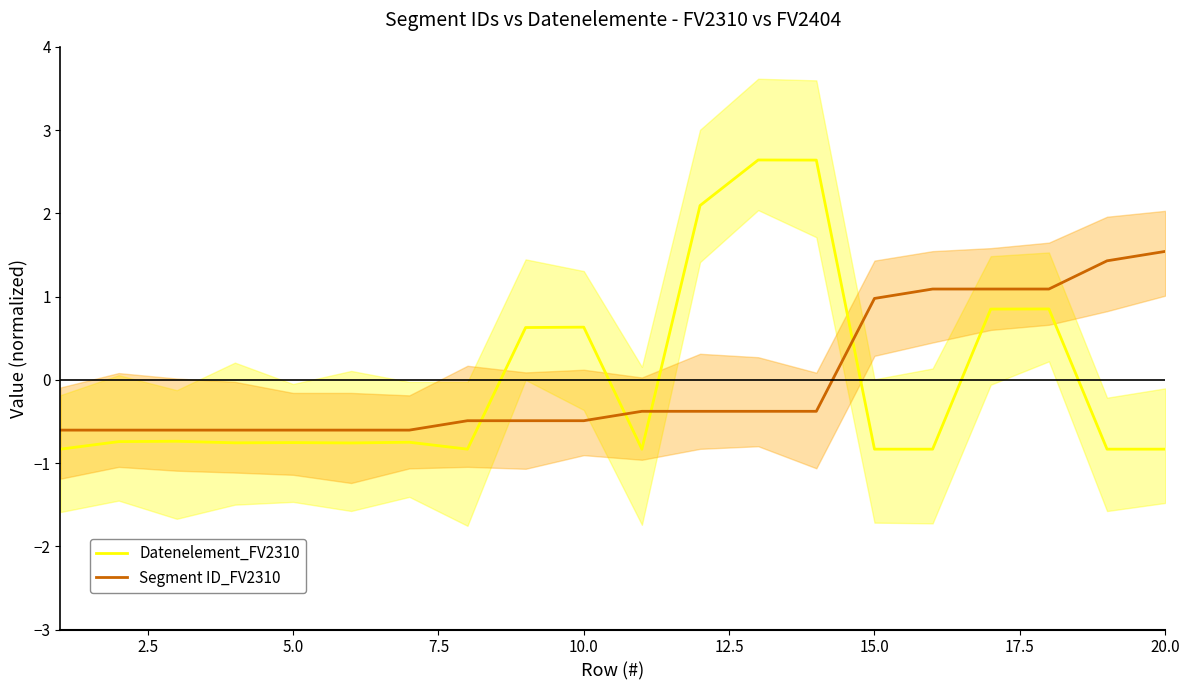

What is the value of the Segment ID_FV2310 point at the 13th from the left?

-0.4